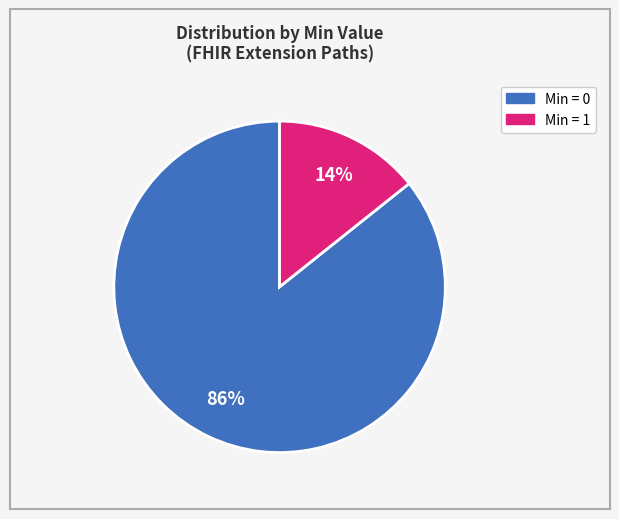

Count the number of slices in the pie.

2